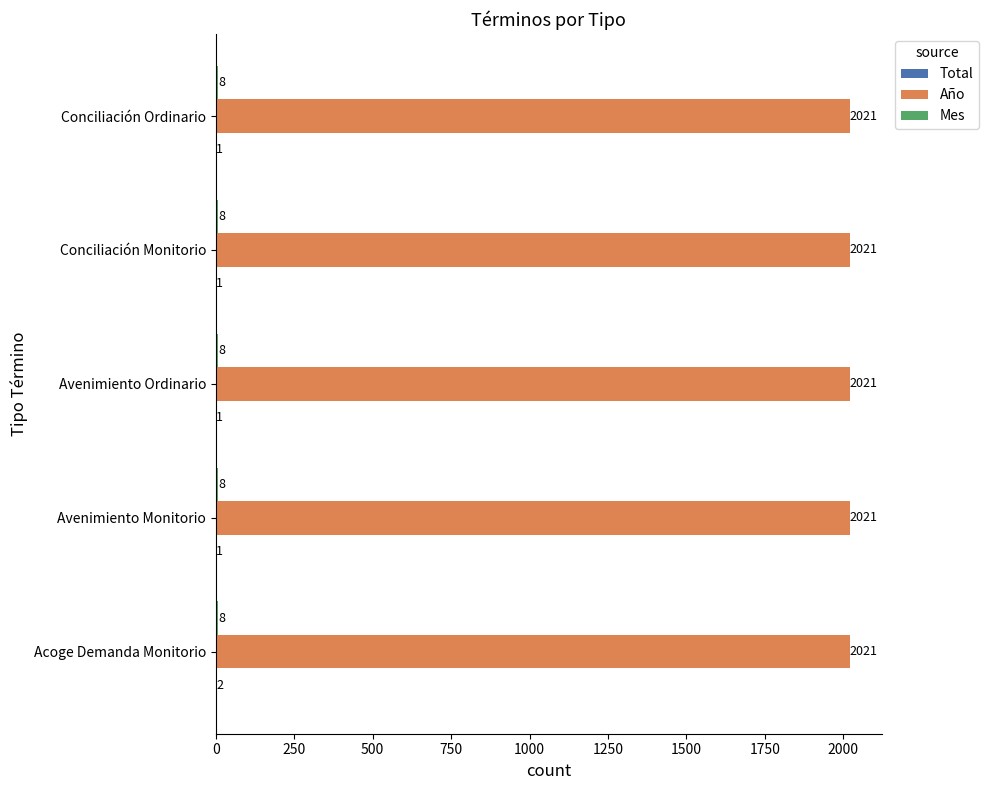

What is the maximum value shown in the chart?

2021